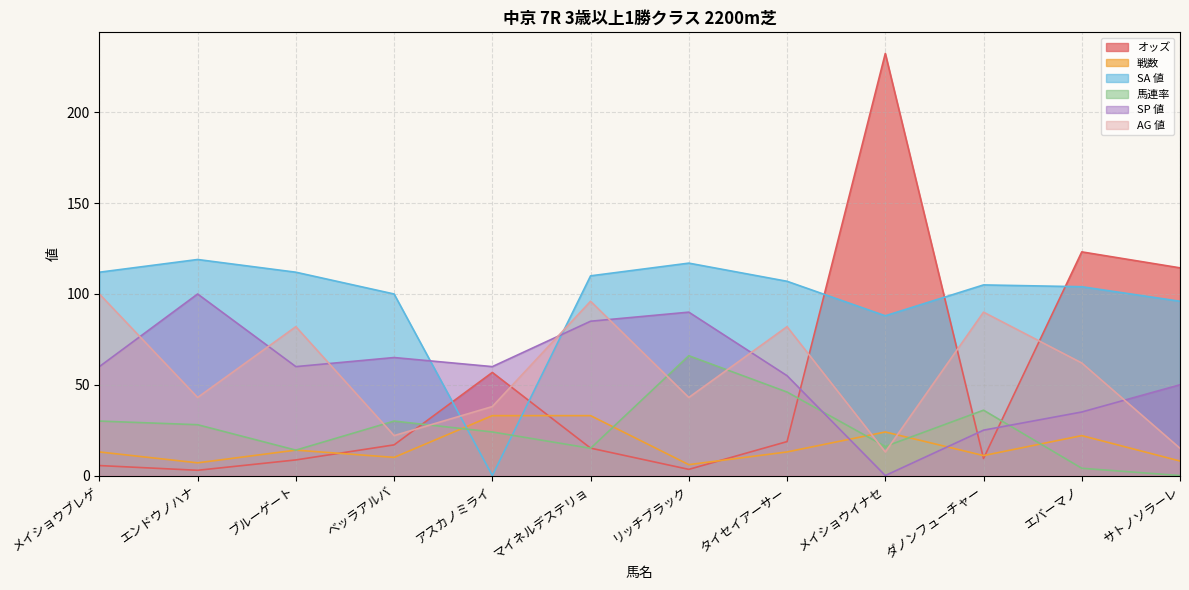

Is the value of SP 値 at マイネルデステリョ greater than the value of 戦数 at メイショウブレゲ?

Yes